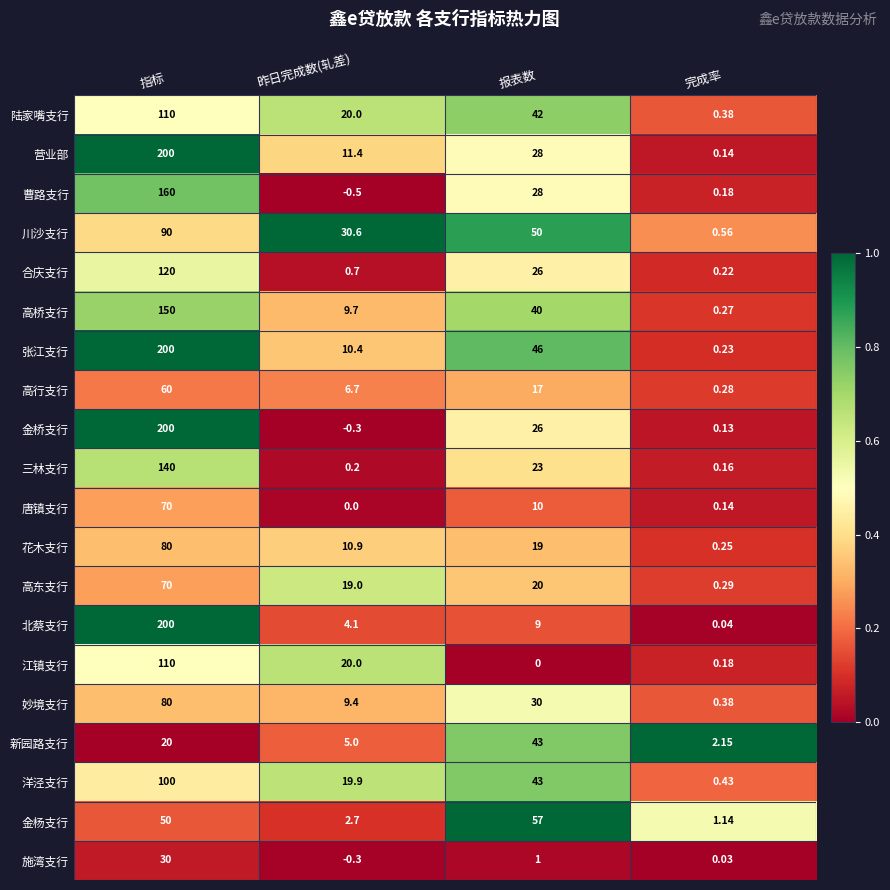

Count the number of data series in this chart.

20